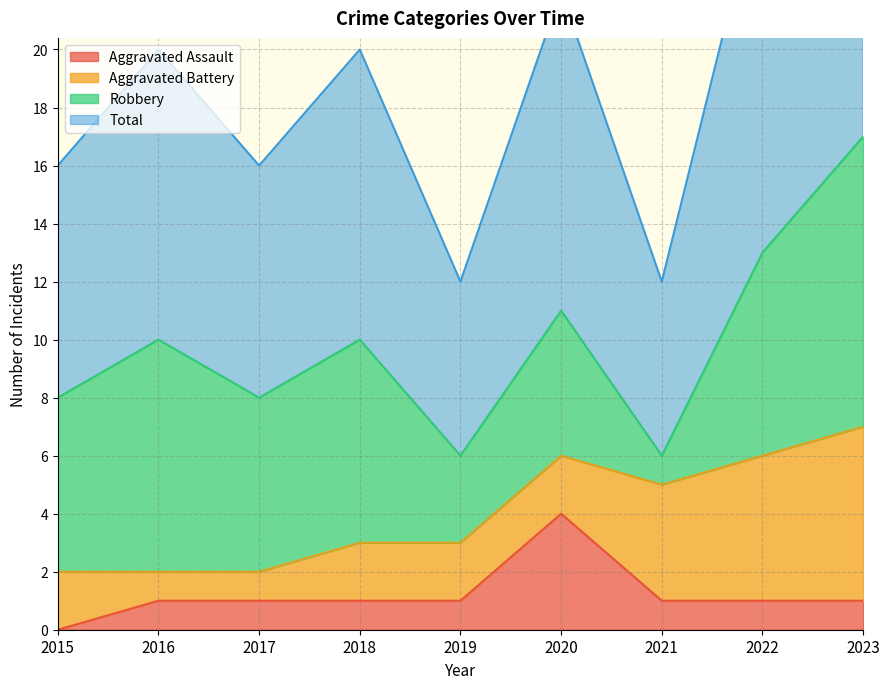

The Aggravated Assault series shows 1 at 2019. True or false?

True